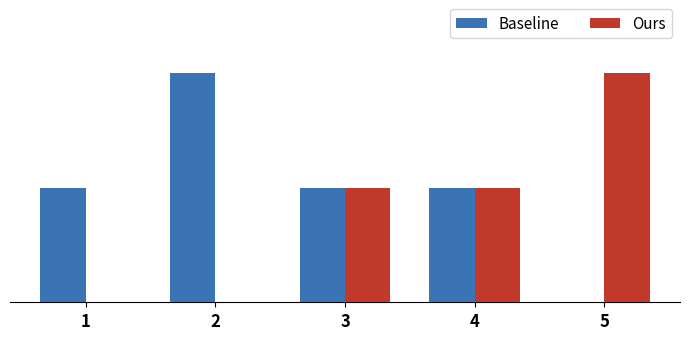

What are all the series names shown in the legend?

Baseline, Ours